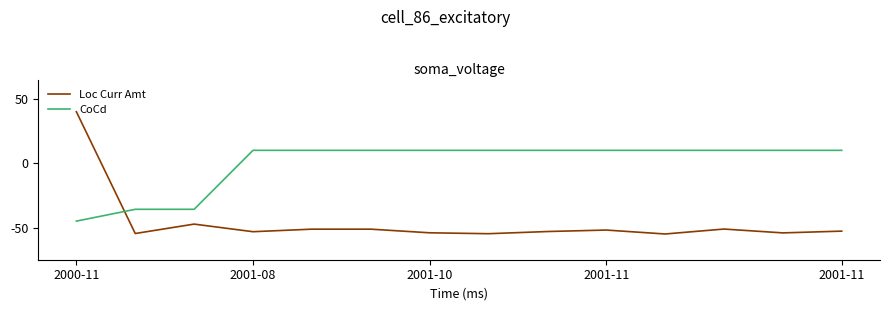

How many intersections are there between Loc Curr Amt and CoCd?

1